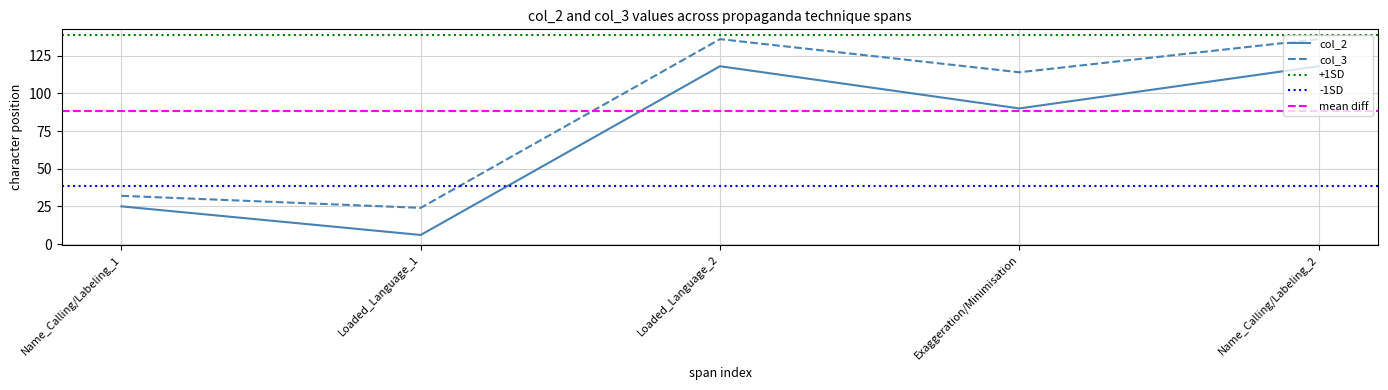

Which category has the highest value across all series?

Loaded_Language_2